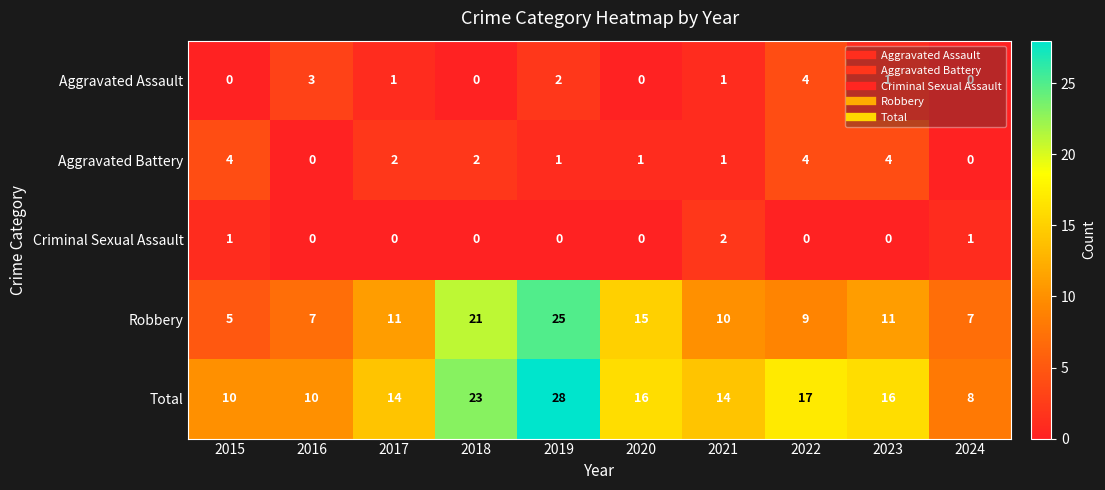

What is the sum of all Total values?

156